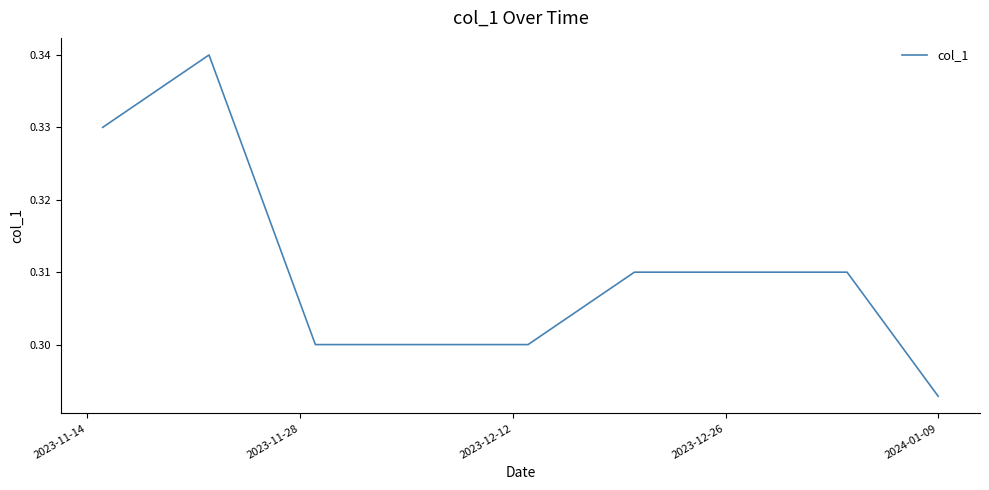

Which label corresponds to the smallest value in the chart?

2024-01-09